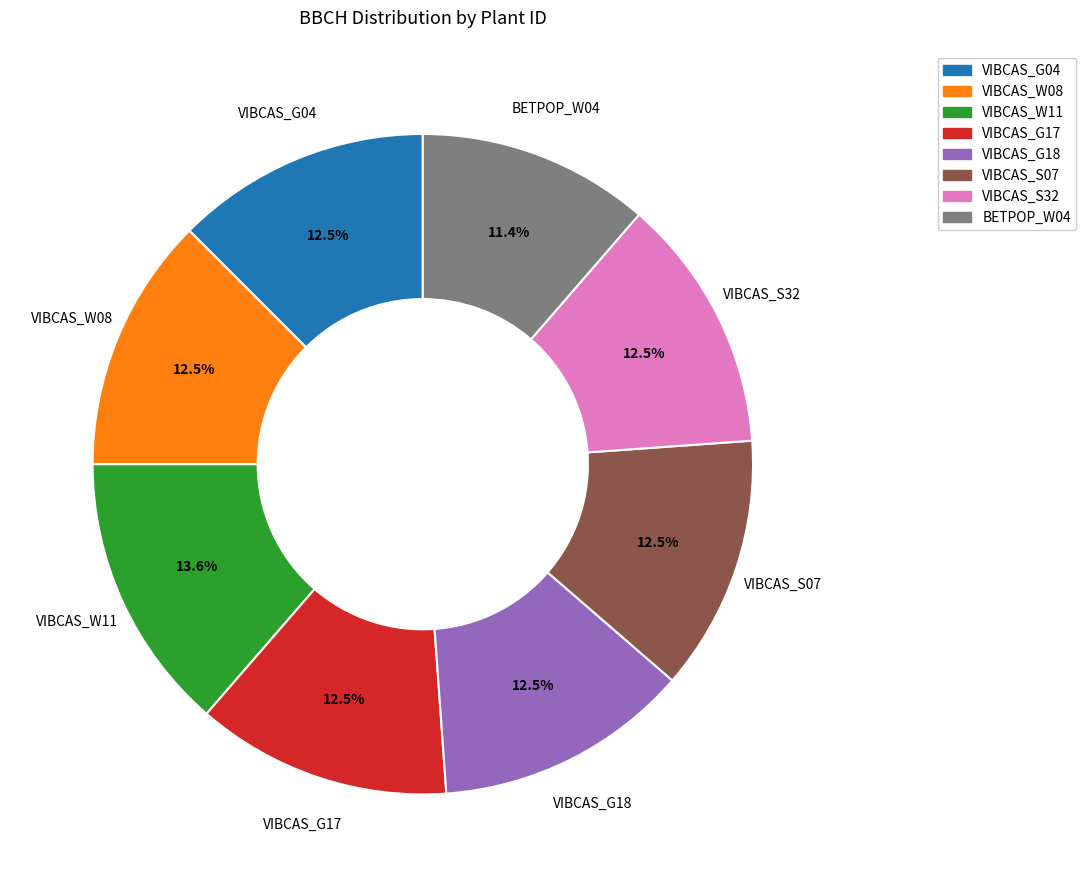

What percentage is the VIBCAS_W11 slice, to the nearest percent?

14%